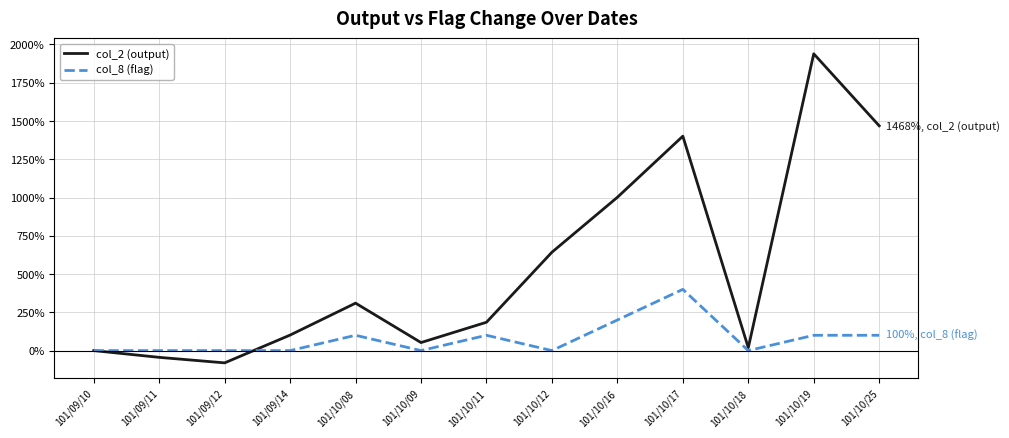

The value of col_2 (output) at 101/09/12 is -80.2. True or false?

True